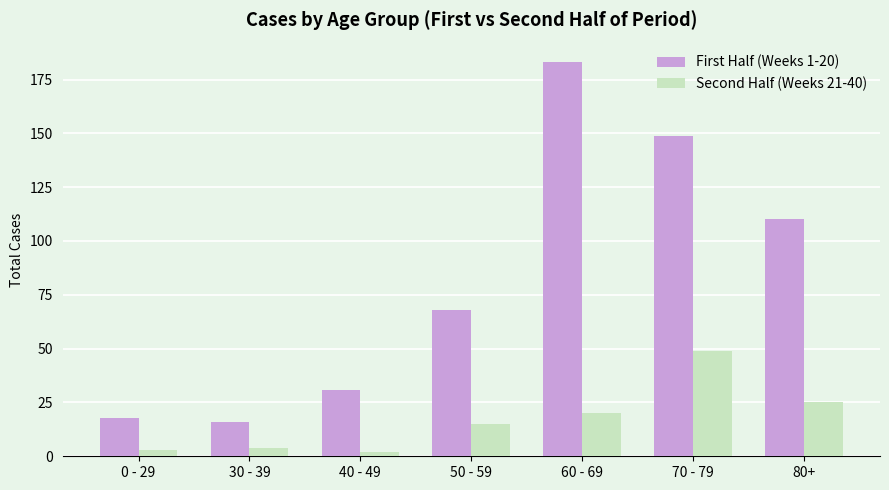

The First Half (Weeks 1-20) series shows 183 at 60 - 69. True or false?

True